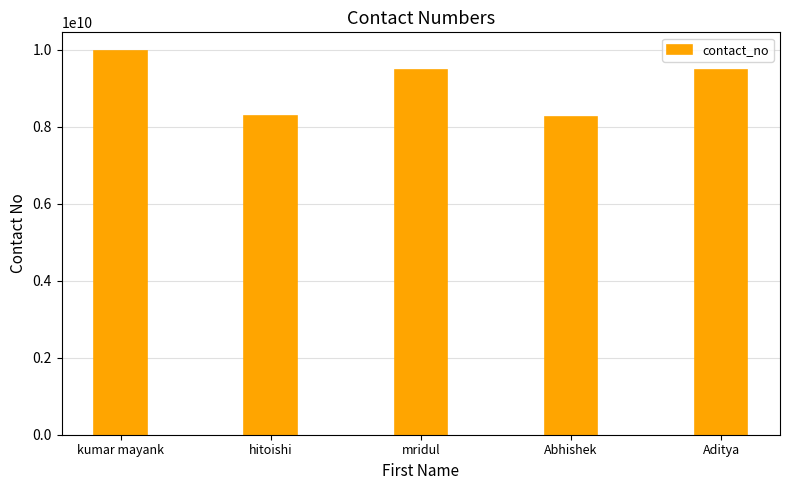

What is the difference between the values at Abhishek and kumar mayank?

1701399821